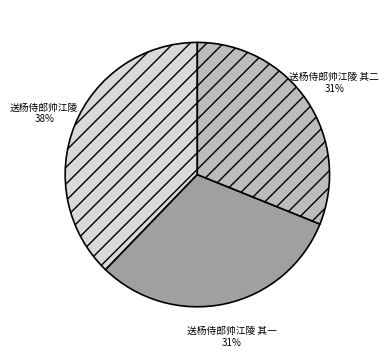

Count the number of slices in the pie.

3